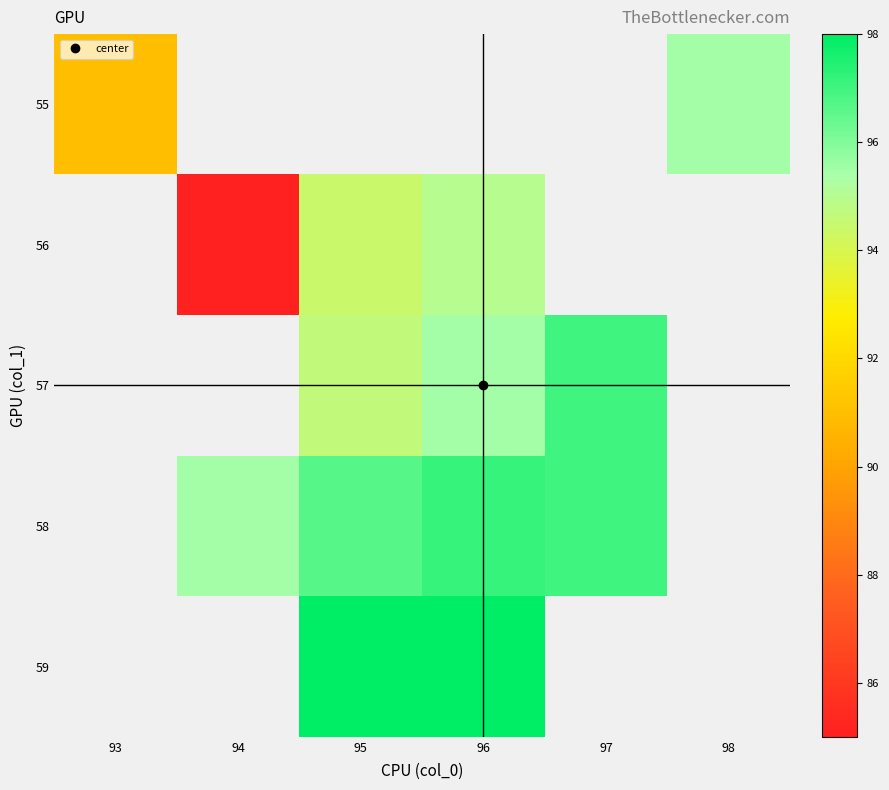

At which category does the chart reach its minimum across all series?

94